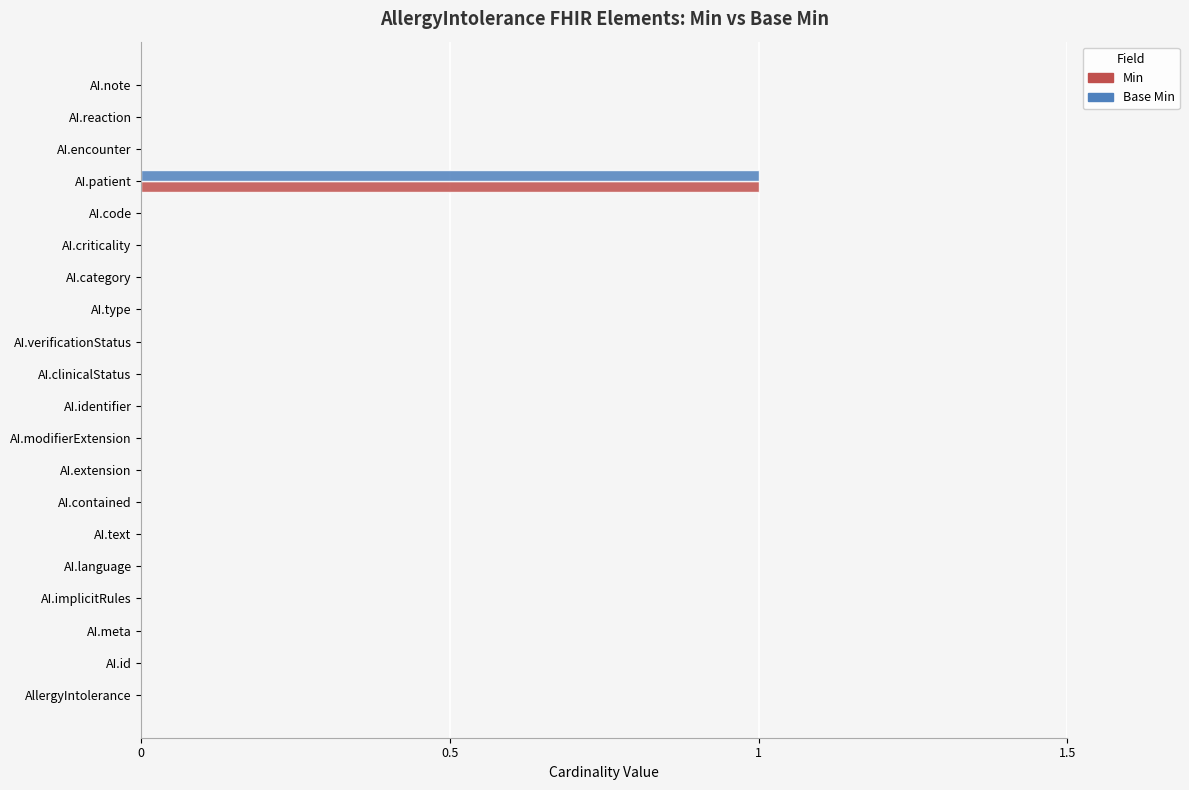

At which category is the sum across all series the highest?

AI.patient